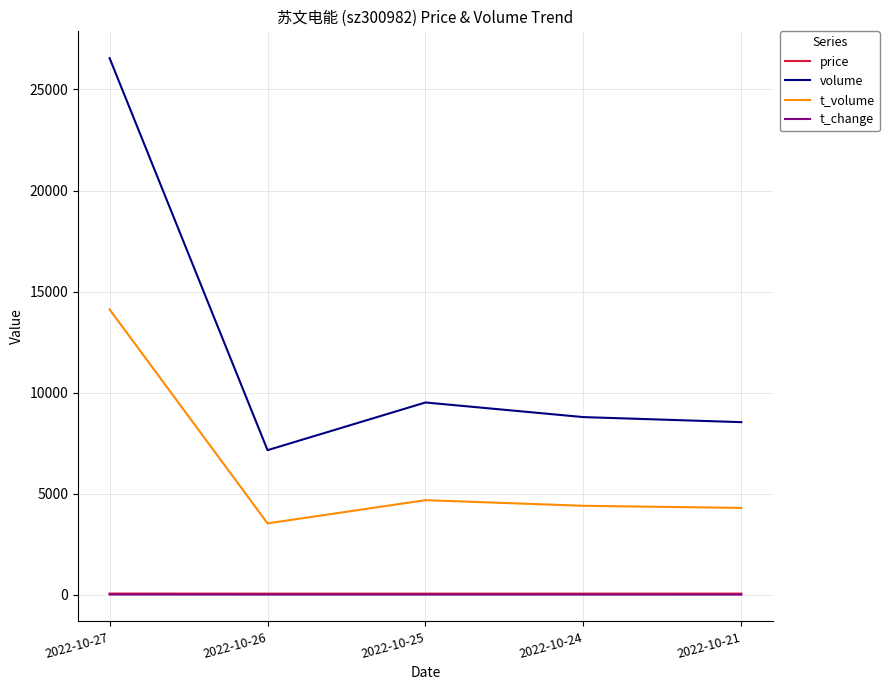

Read the price value at 2022-10-25.

48.9